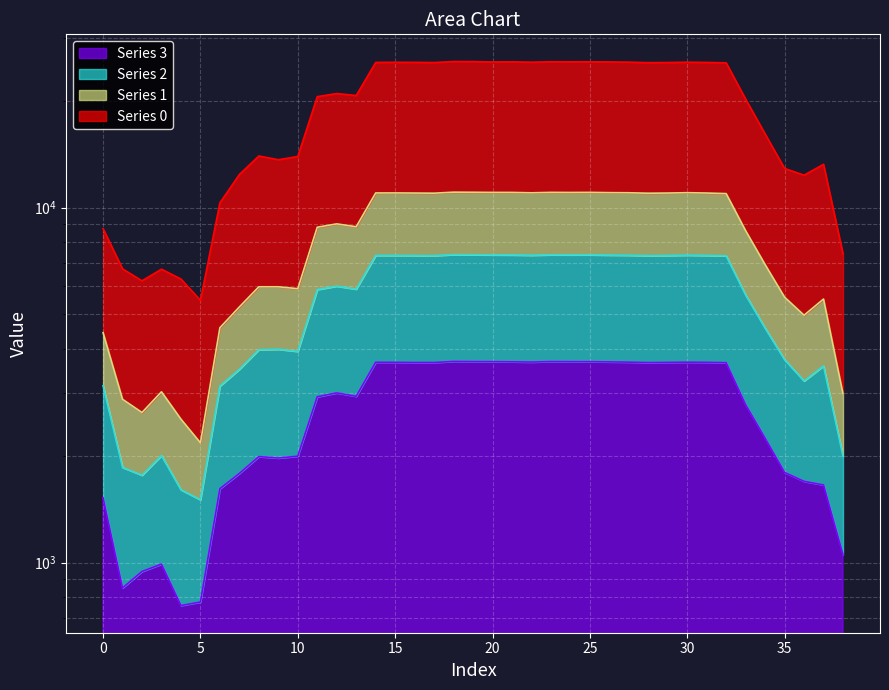

Reading left to right, transcribe all the data shown in this chart.

0: 8721.1	6719.9	6218.7	6705.9	6290.0	5479.3	10313.2	12391.4	13976.1	13643.9	13926.9	20534.9	20957.7	20687.8	25642.8	25665.3	25652.7	25622.8	25792.4	25785.0	25722.1	25748.3	25681.3	25757.2	25745.3	25752.2	25728.9	25688.4	25605.9	25626.0	25679.7	25637.3	25575.2	20207.5	16122.3	12890.1	12339.4	13241.7	7401.1
1: 4442.7	2883.2	2646.4	3027.1	2534.6	2173.8	4586.0	5249.6	5982.1	5982.5	5909.4	8803.7	8997.8	8831.5	10995.3	10997.2	10989.2	10979.1	11052.3	11045.1	11035.3	11034.2	11006.4	11037.2	11031.4	11037.4	11017.8	11009.4	10976.9	10989.3	11014.4	10989.7	10949.8	8606.9	6908.2	5591.2	4974.1	5525.3	2988.7
2: 3147.9	1853.1	1761.5	2001.6	1602.7	1502.6	3140.9	3502.7	3976.7	3988.6	3933.6	5874.4	6007.6	5890.6	7332.2	7329.8	7324.6	7319.5	7370.5	7363.4	7357.7	7354.0	7341.0	7360.4	7359.1	7359.8	7347.2	7339.9	7319.8	7327.8	7343.6	7330.9	7311.9	5672.0	4575.9	3729.6	3247.0	3579.8	1993.2
3: 1522.3	848.1	943.6	989.8	756.6	773.9	1614.3	1782.3	1988.0	1969.6	1993.4	2930.9	3005.4	2940.2	3666.0	3664.3	3661.2	3660.3	3685.8	3682.2	3680.7	3677.0	3670.6	3682.6	3680.4	3680.0	3674.5	3669.2	3658.3	3663.6	3667.6	3664.8	3656.3	2784.3	2240.1	1794.3	1693.1	1654.0	1052.1